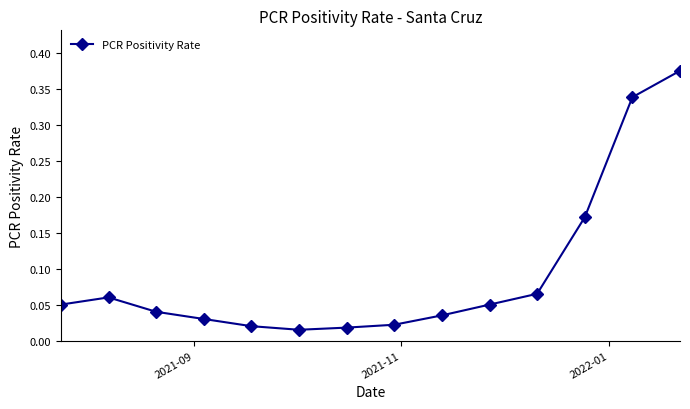

Count the number of data series in this chart.

1